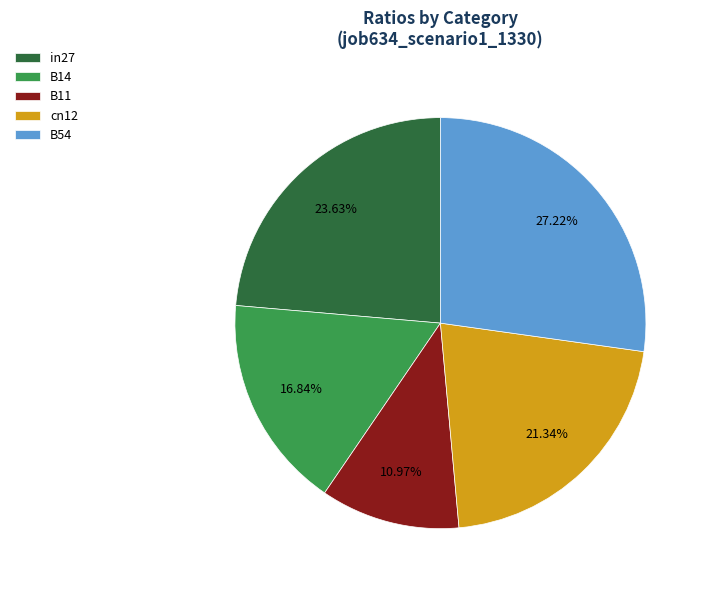

Approximately how many times larger is the value at B14 compared to B54?

0.6